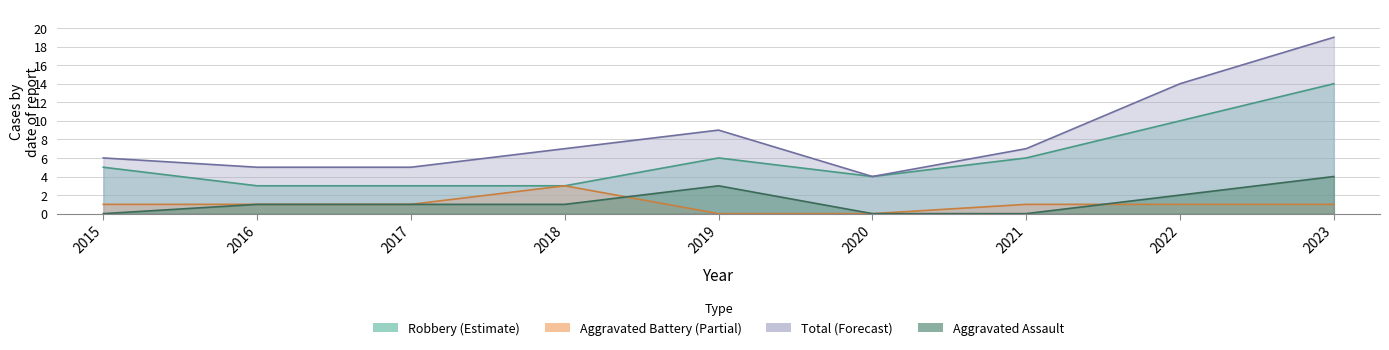

What is the spread (max minus min) of values at 2015?

6